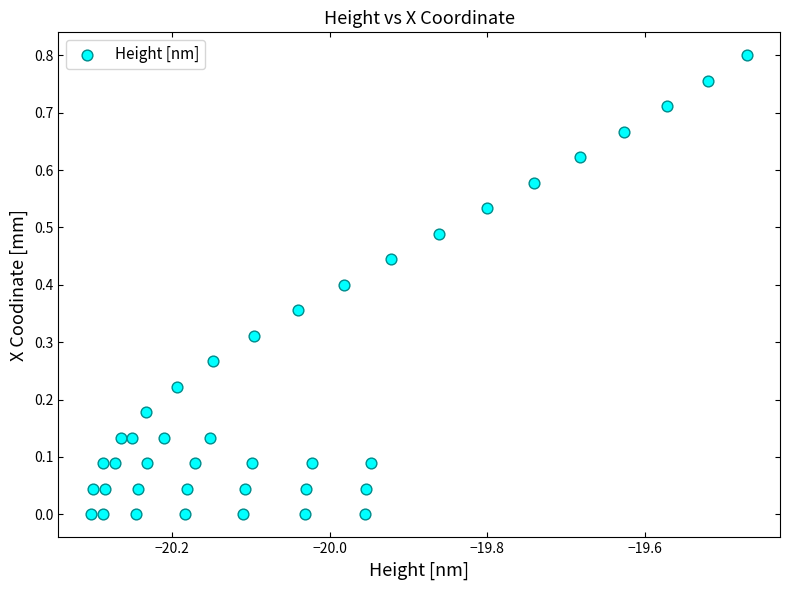

Count the number of points in this scatter plot.

40